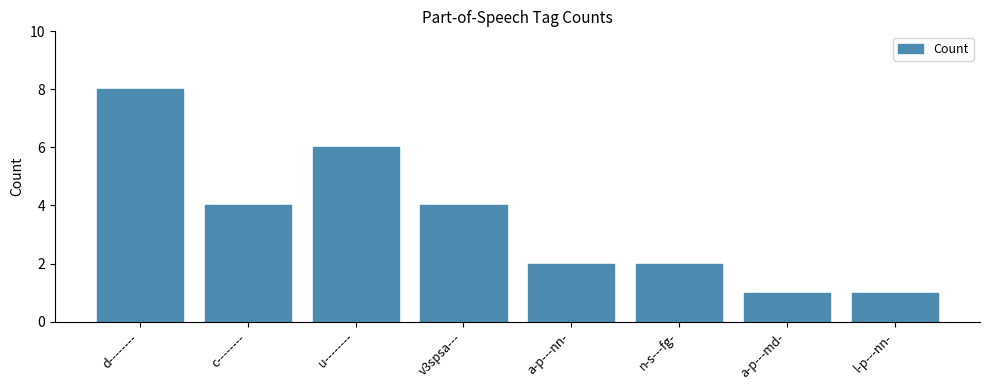

What is the ratio of the value at u-------- to the value at c--------?

1.5